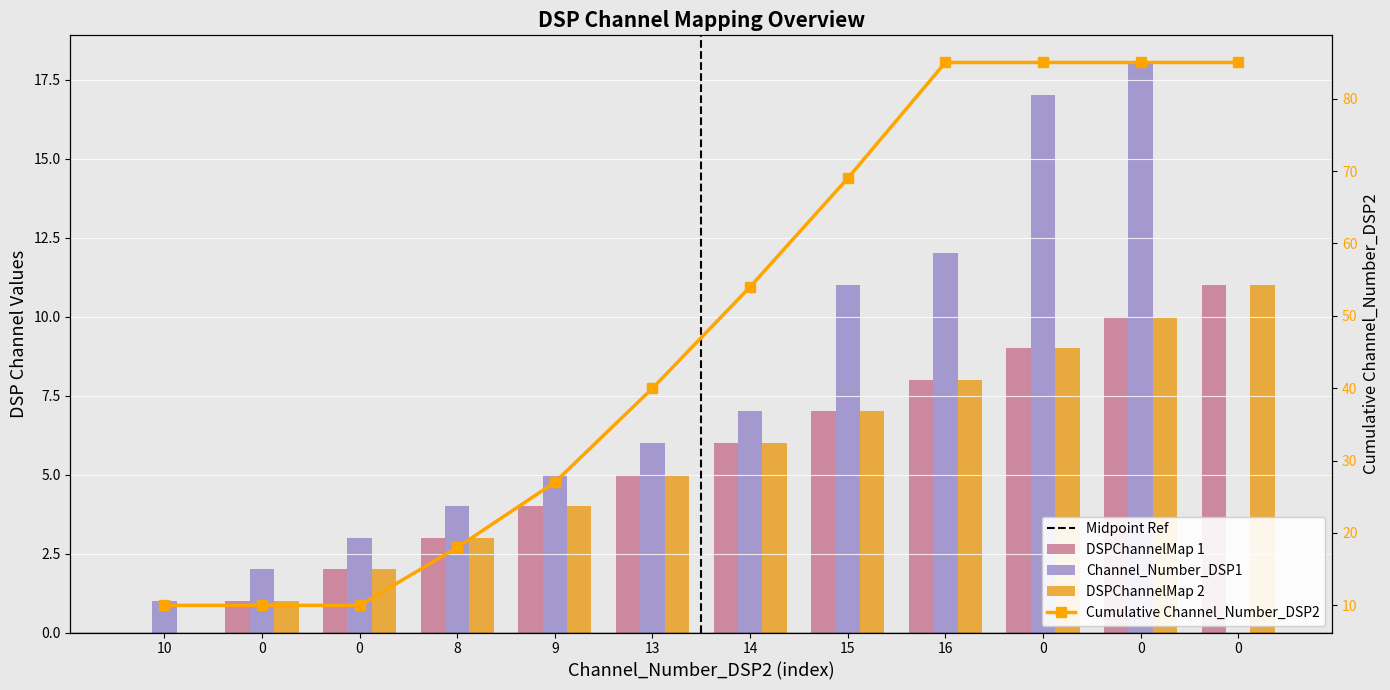

What is the difference between the second highest and second lowest values in the DSPChannelMap 1 series?

9